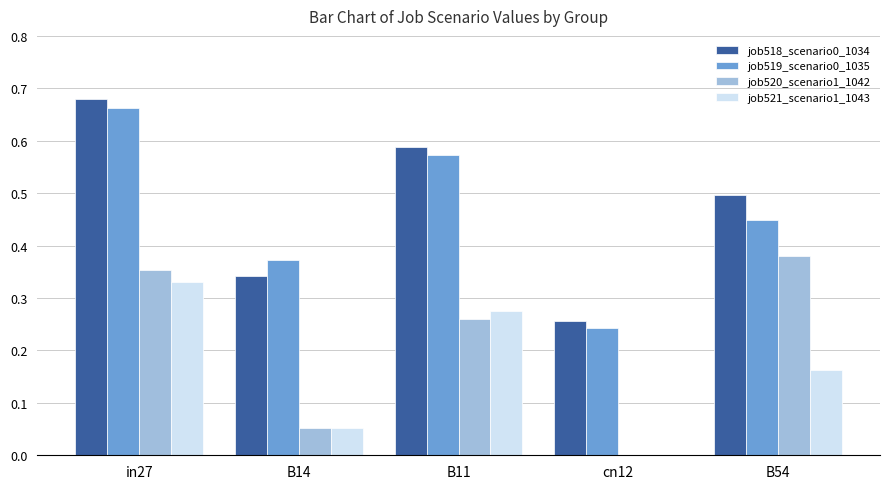

Is it true that job521_scenario1_1043 equals 0.0 at cn12?

True